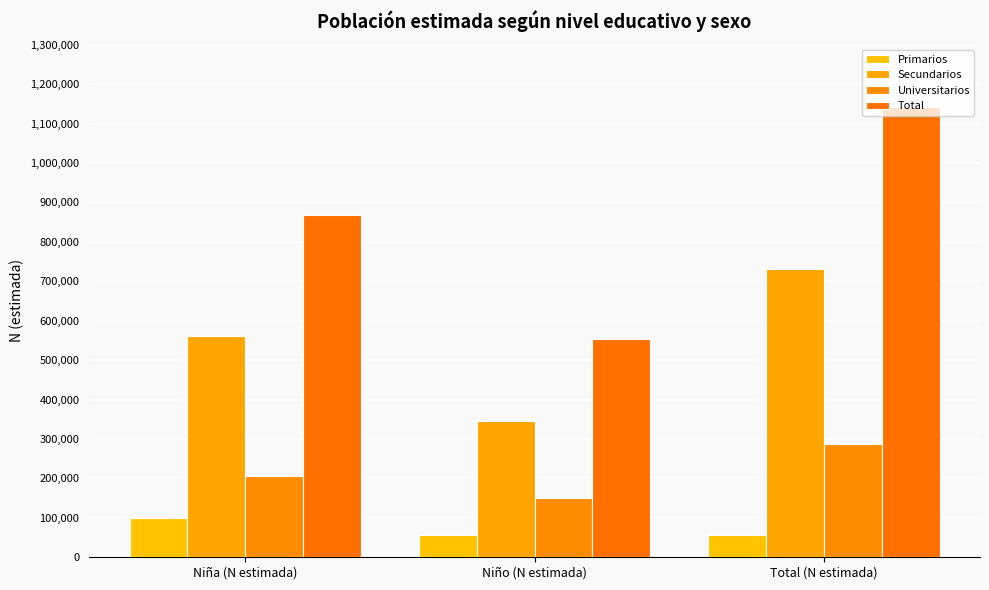

Which series has the largest total across all categories?

Total